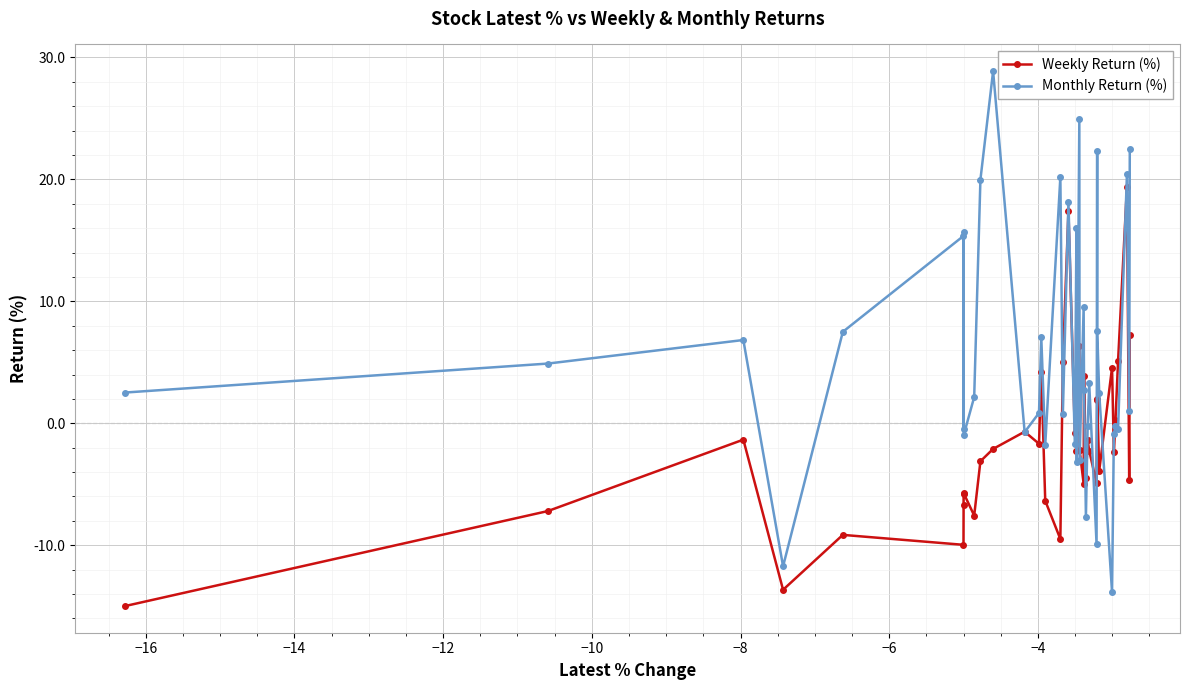

True or false: Monthly Return (%) has more than 0 interior local peaks.

True